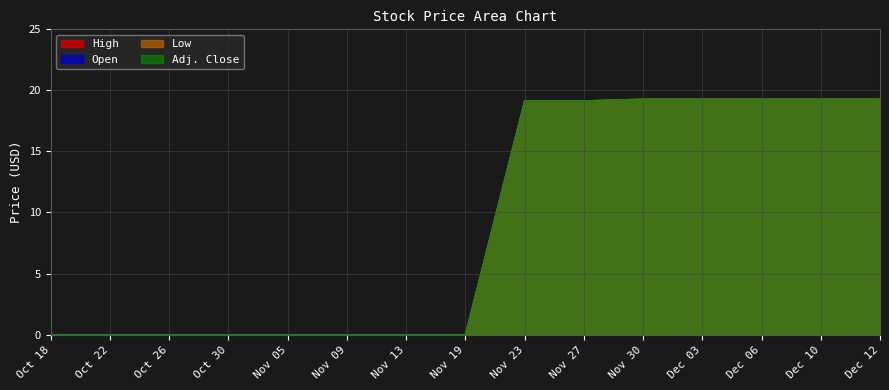

Which category has the lowest value in the Adj. Close series?

Oct 18